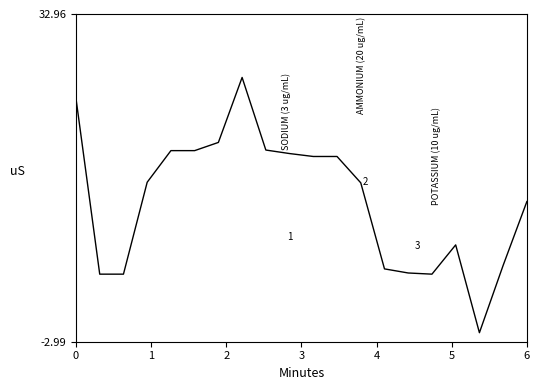

What is the greatest value displayed?

26.0